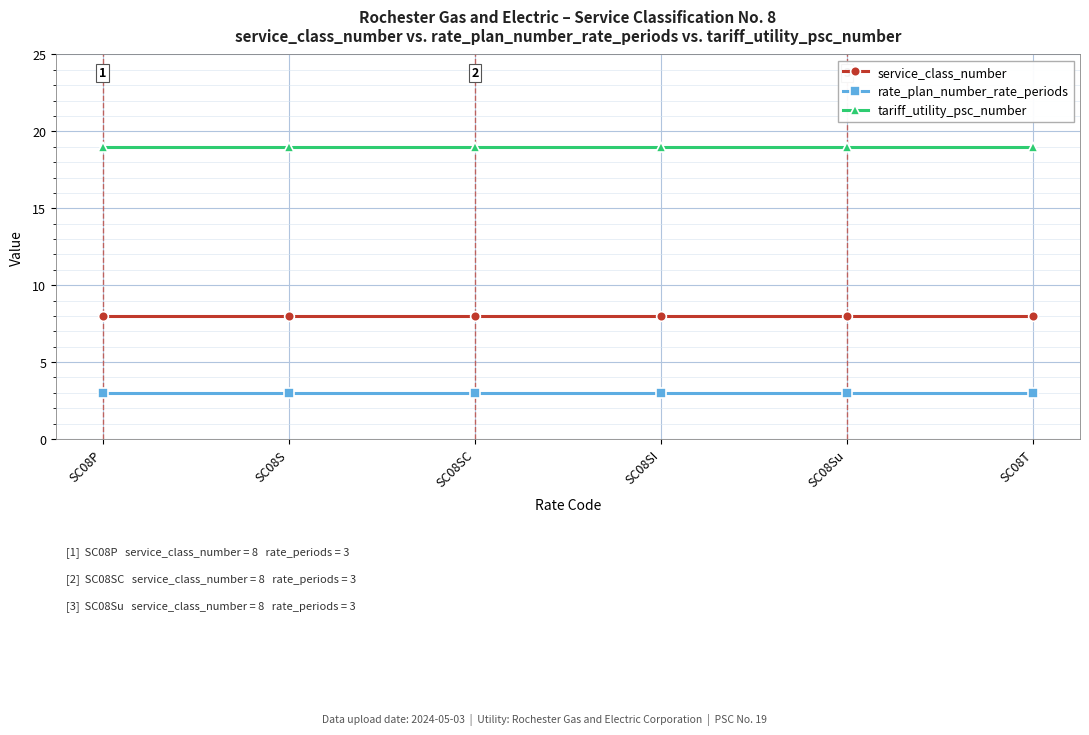

How many distinct data groups are displayed?

3